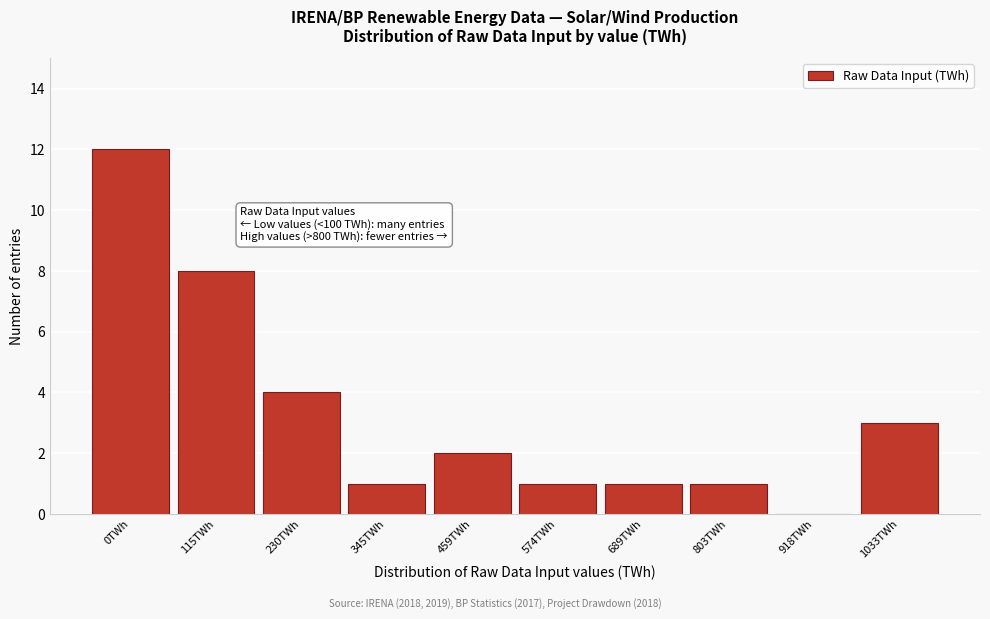

Reading left to right, transcribe all the data shown in this chart.

0TWh=12	115TWh=8	230TWh=4	345TWh=1	459TWh=2	574TWh=1	689TWh=1	803TWh=1	918TWh=0	1033TWh=3